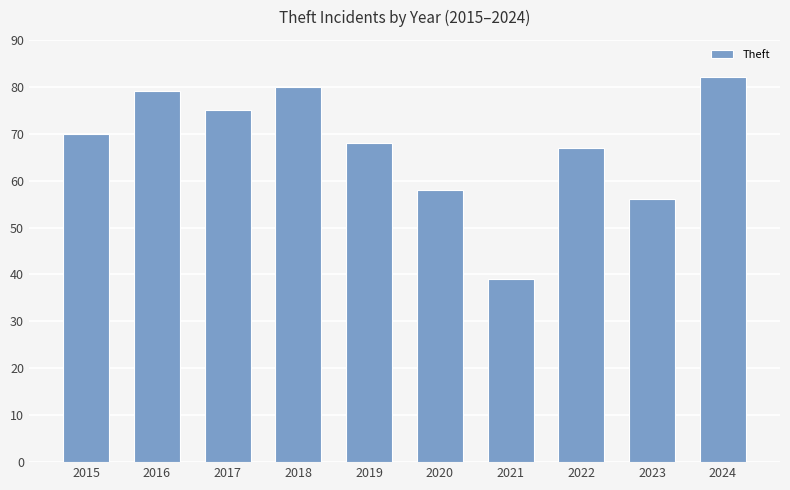

What is the maximum value shown in the chart?

82